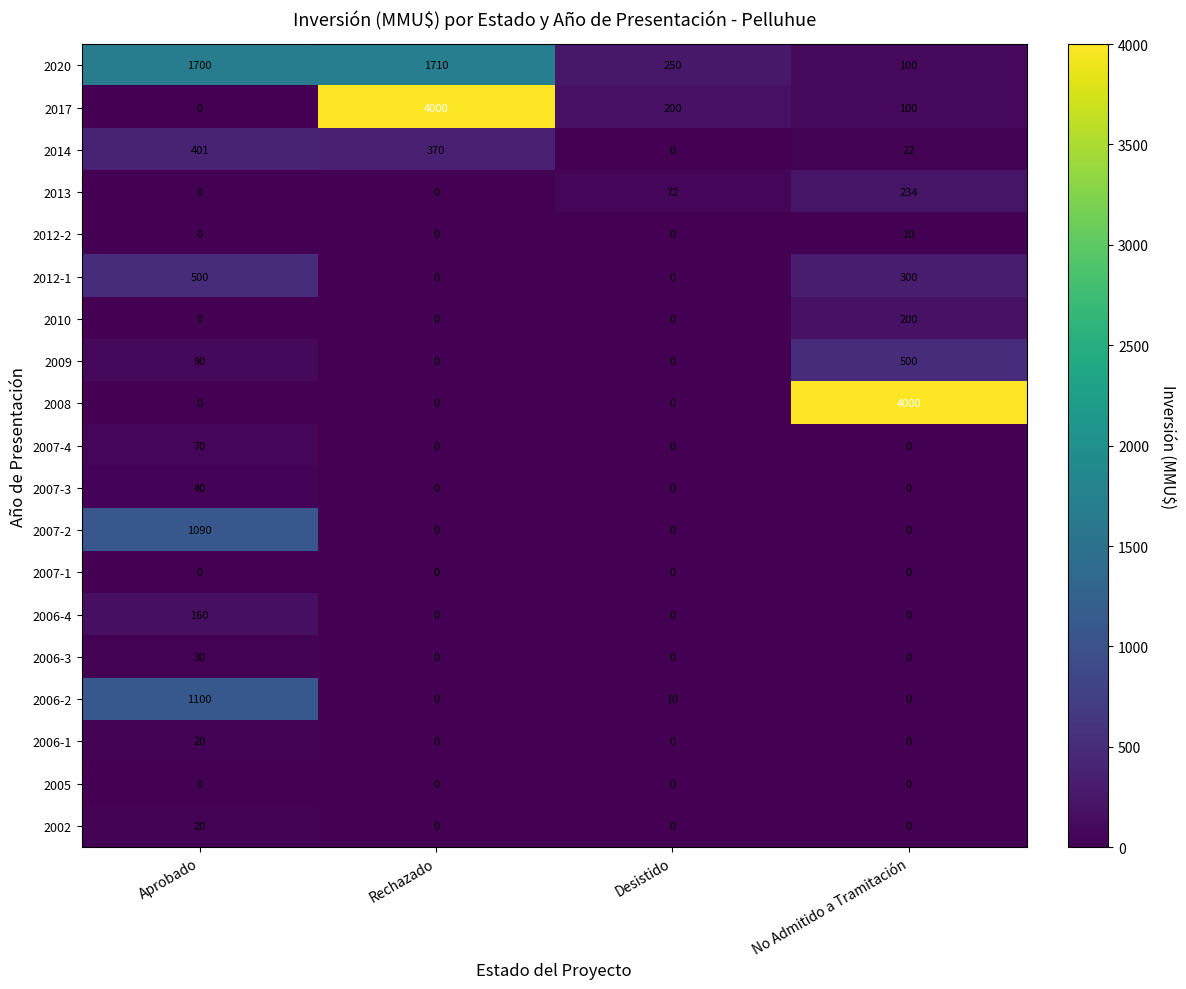

What is the difference between the highest and lowest values at No Admitido a Tramitación?

4000